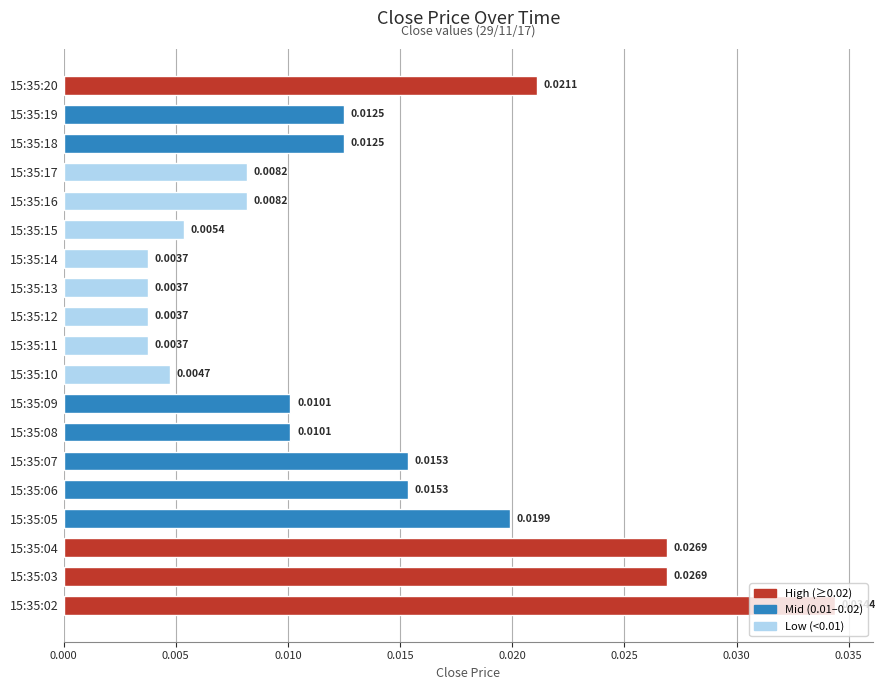

Which has a higher value, 15:35:03 or 15:35:15?

15:35:03